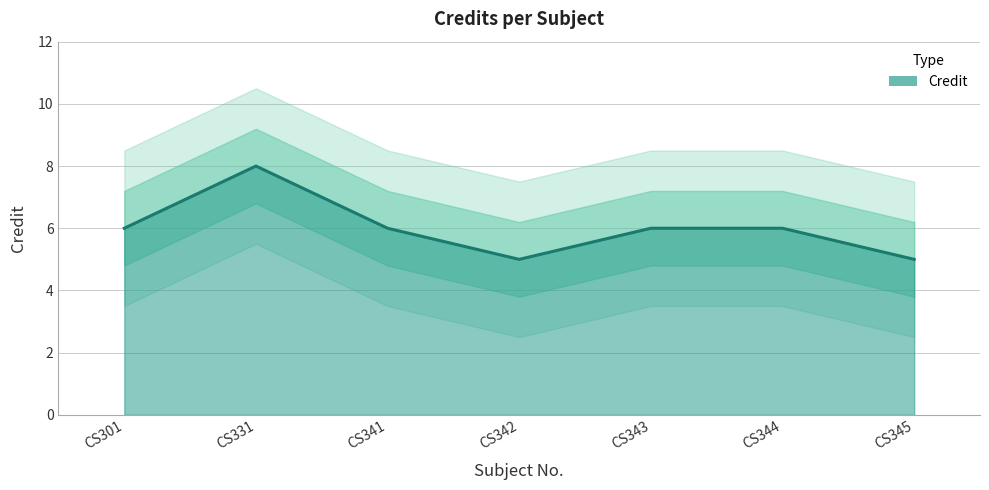

What is the sum of all values?

42